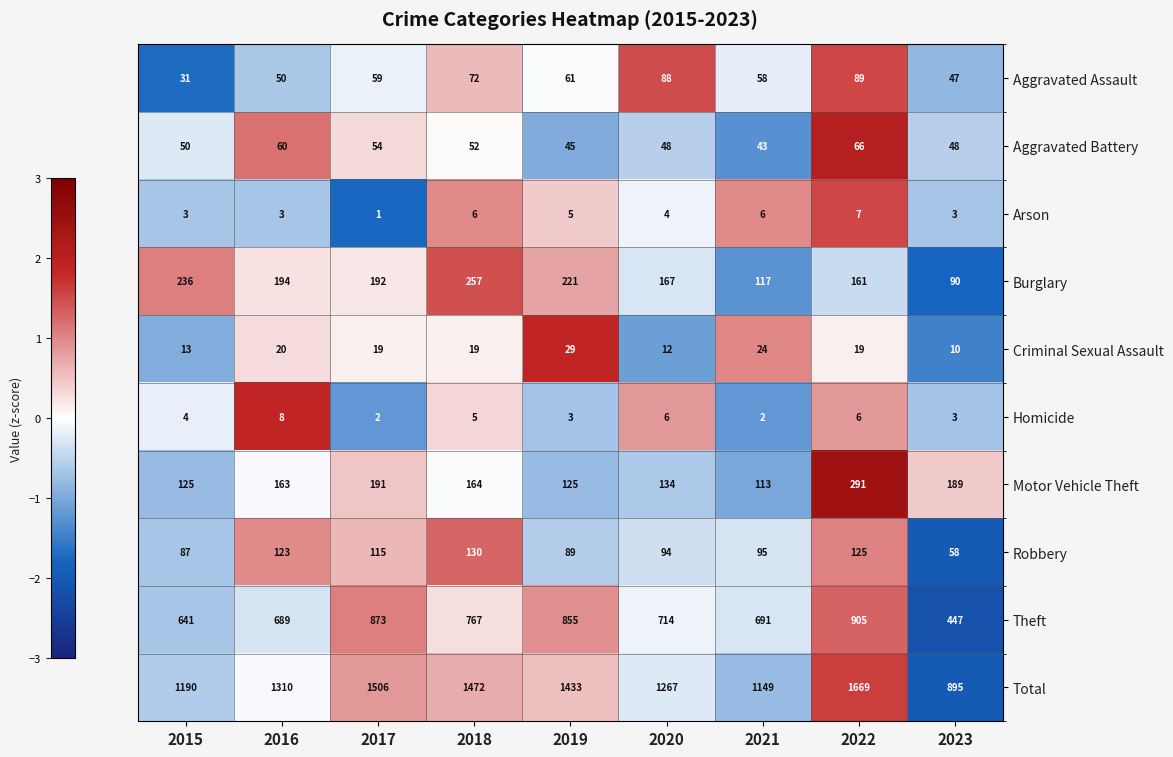

What is the difference between the second highest and second lowest values in the Burglary series?

119